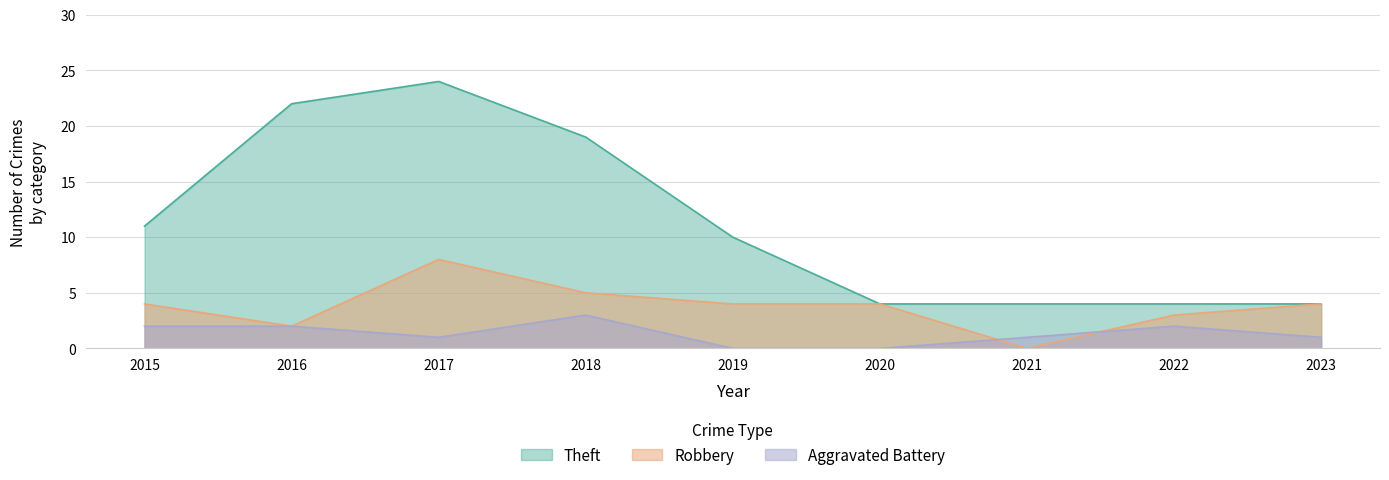

Between 2023 and 2016, which is larger?

2016